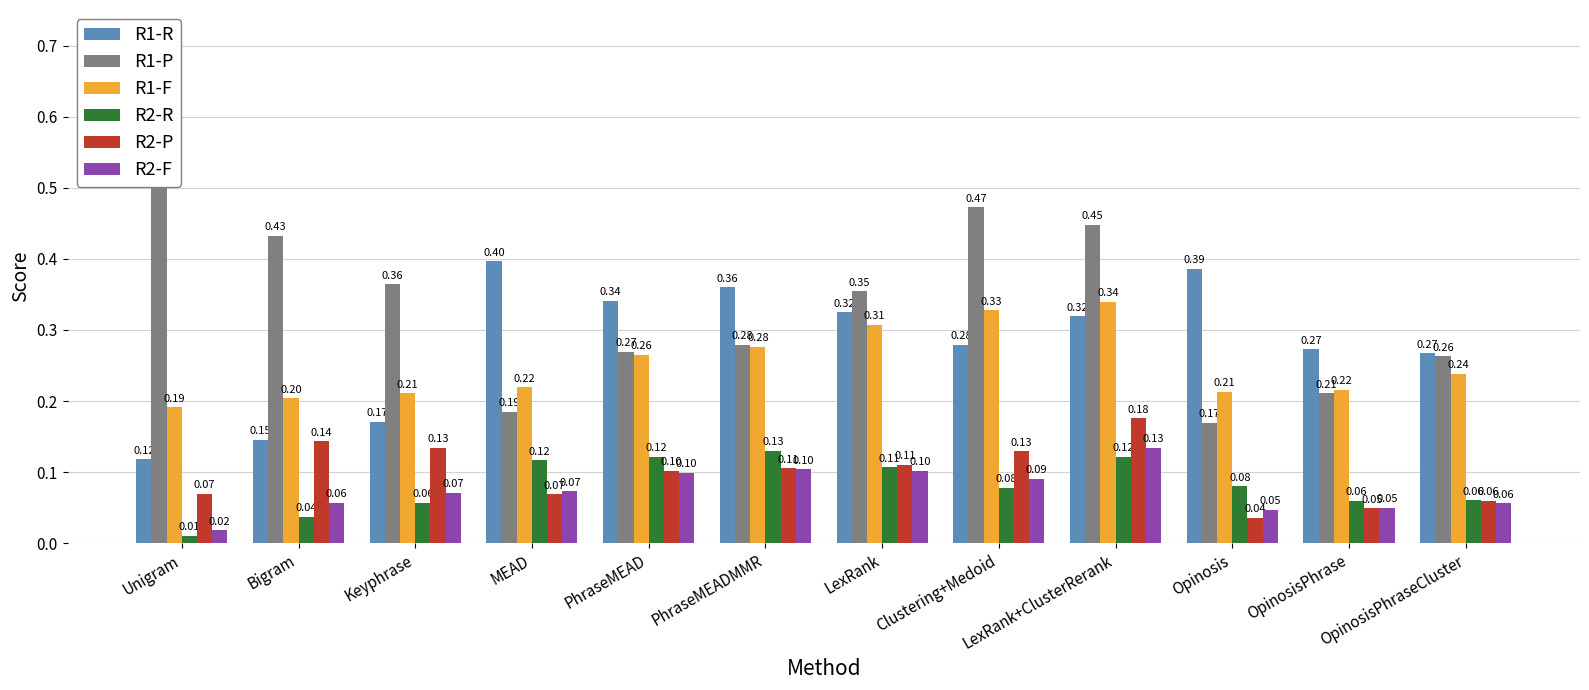

Rank the categories by R1-F value from lowest to highest.

Unigram, Bigram, Keyphrase, Opinosis, OpinosisPhrase, MEAD, OpinosisPhraseCluster, PhraseMEAD, PhraseMEADMMR, LexRank, Clustering+Medoid, LexRank+ClusterRerank